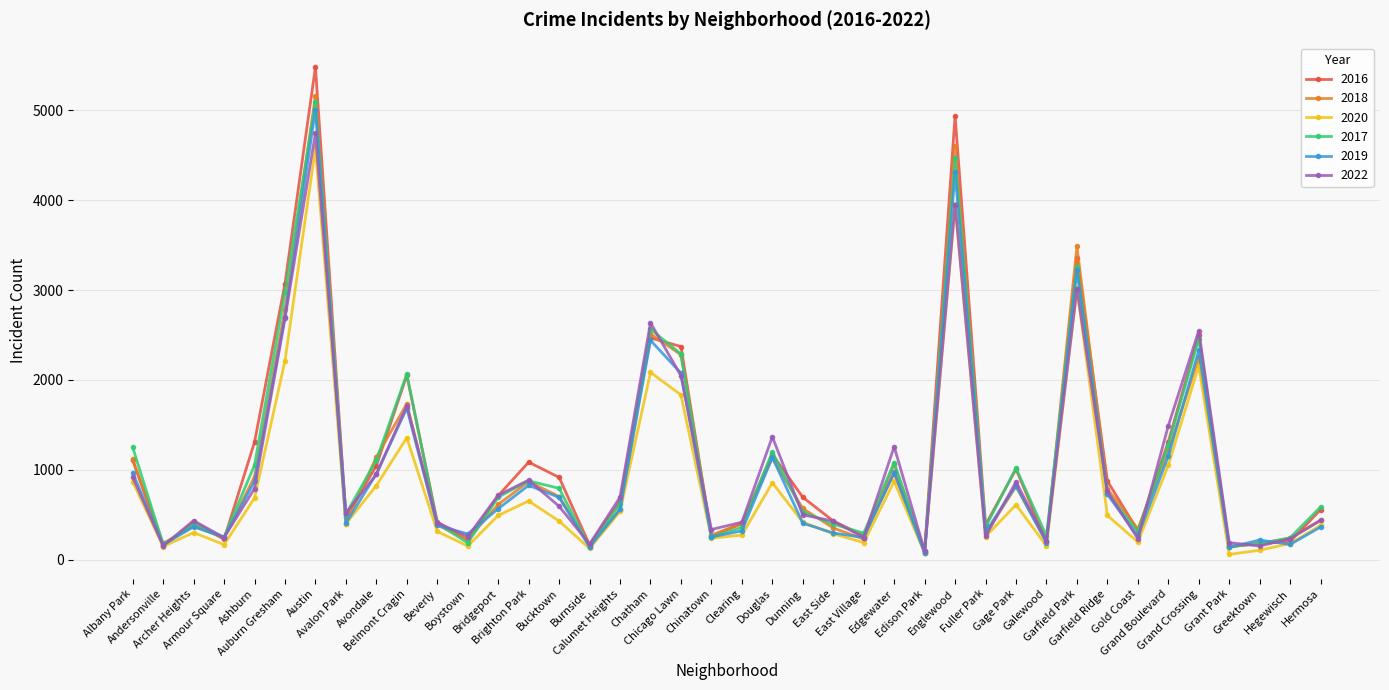

Which series has the widest spread of values?

2016